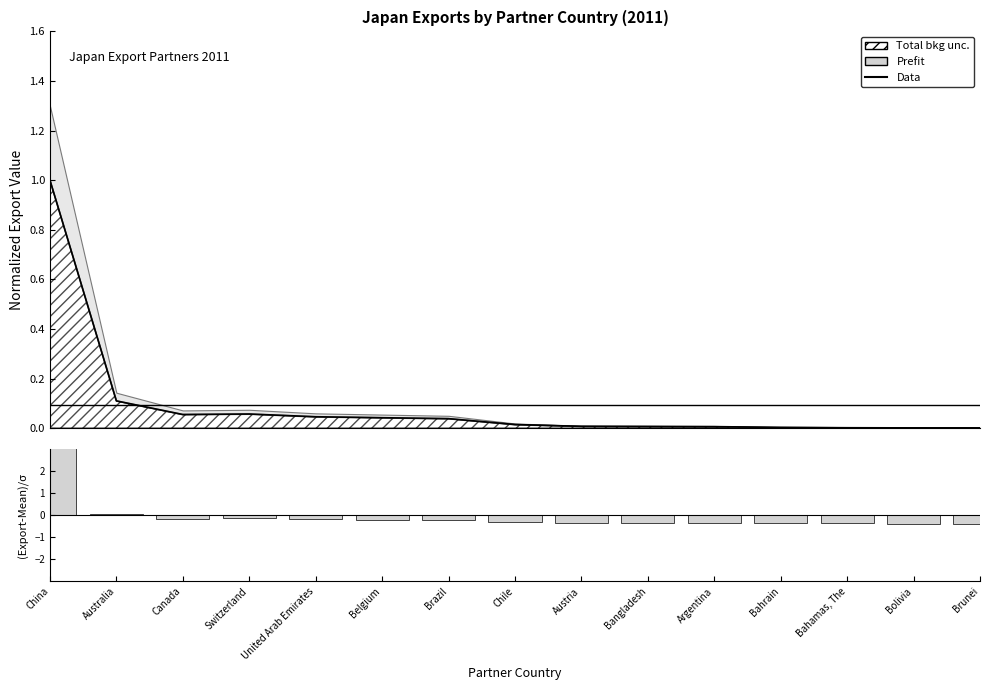

The (Export-Mean)/σ series shows -0.1 at United Arab Emirates. True or false?

False